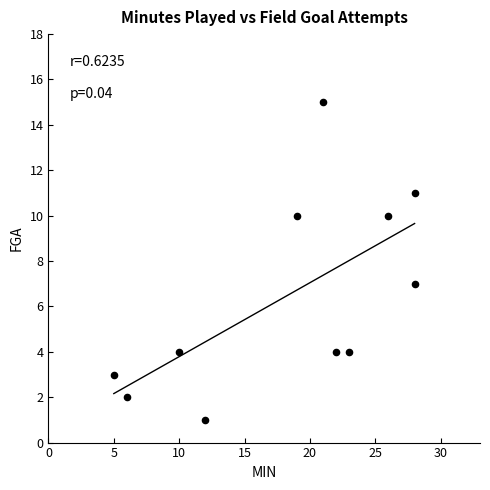

What is the average Y value?

6